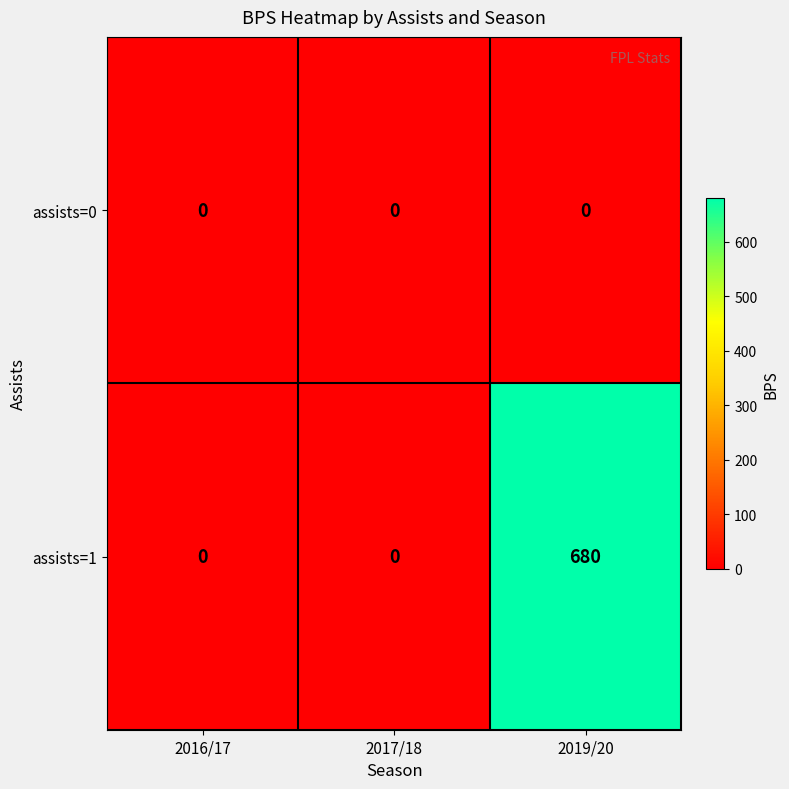

Rank the series by their average value, from lowest to highest.

assists=0, assists=1